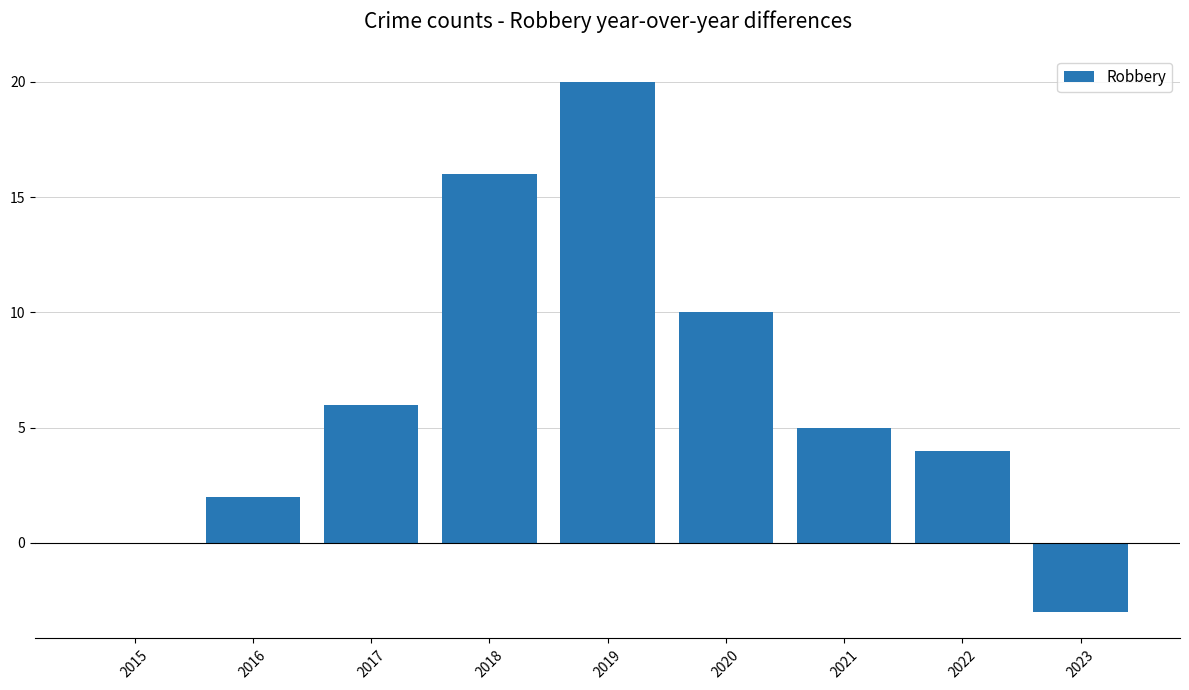

Reading left to right, list all the values displayed in this chart.

0	2	6	16	20	10	5	4	-3